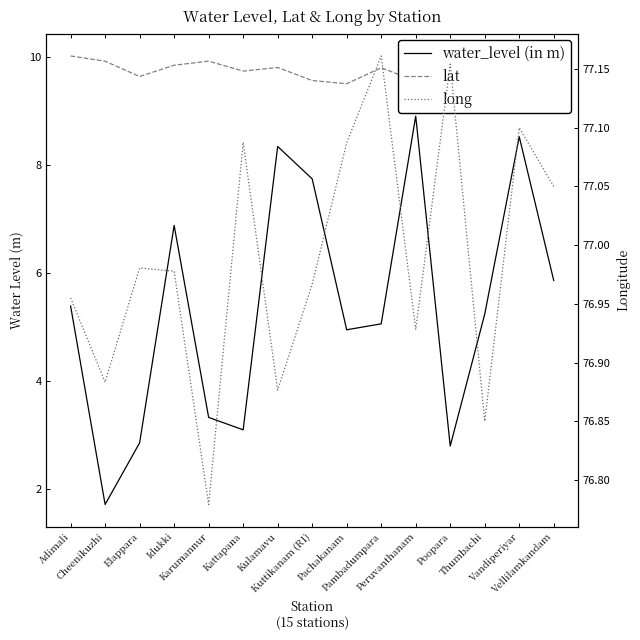

What is the total value across all series at Peruvanthanam?

95.4